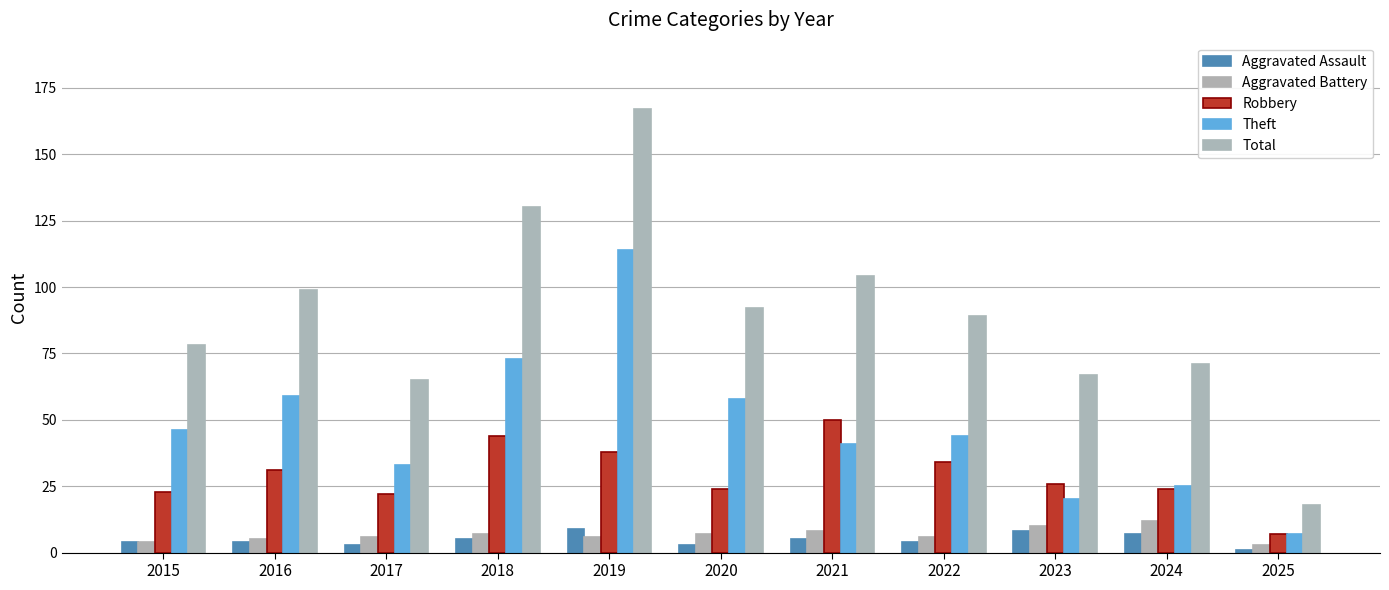

What is the value of the Total bar at the 6th from the left?

92